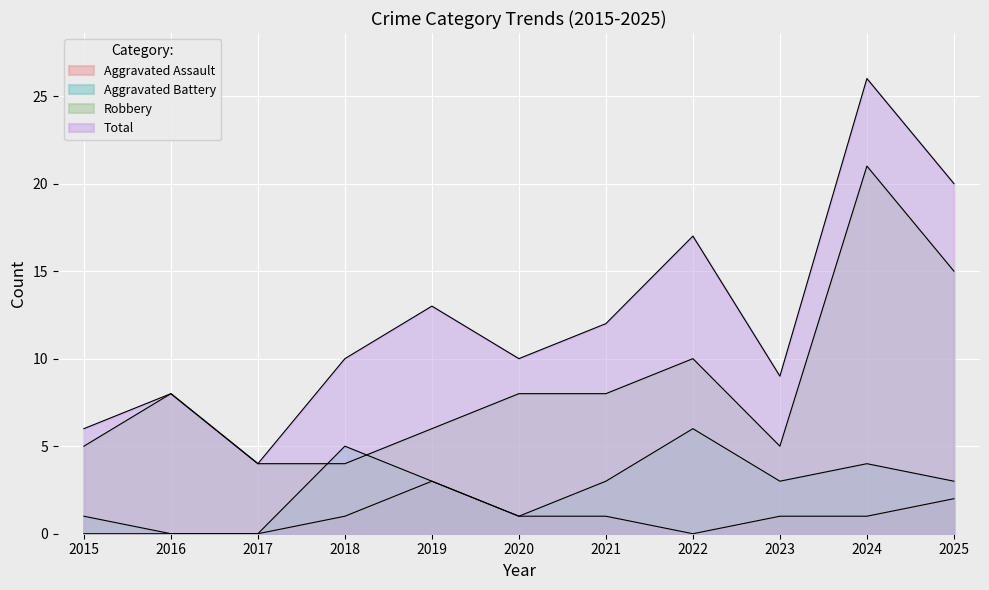

Which series changed the most between 2017 and 2022?

Total